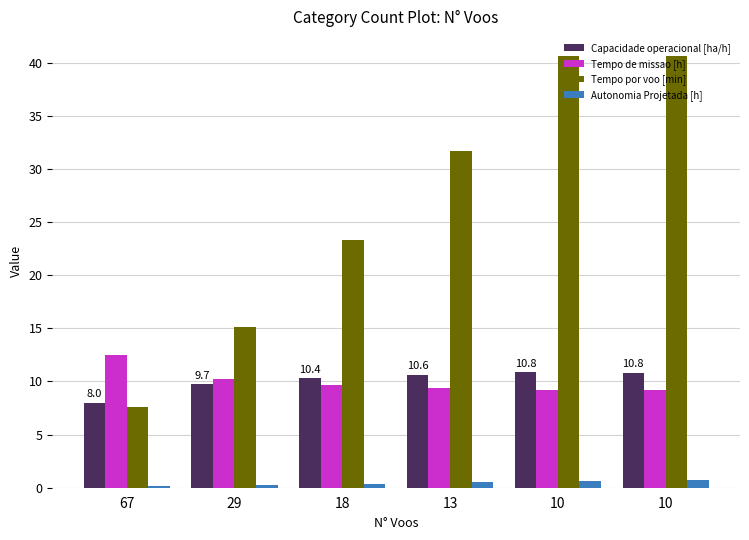

List the series in order of their peak value, lowest first.

Autonomia Projetada [h], Capacidade operacional [ha/h], Tempo de missao [h], Tempo por voo [min]